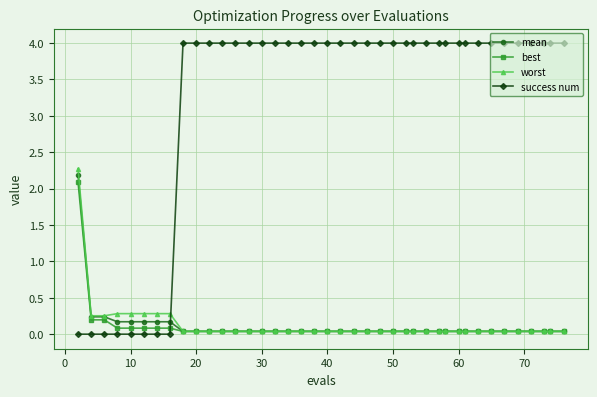

What is the maximum value for worst?

2.3